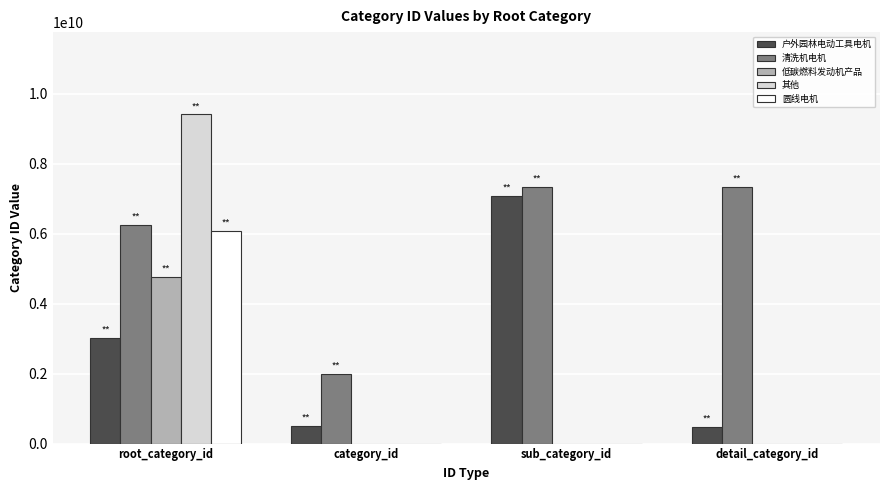

True or false: 其他 has a value of 0 at detail_category_id.

True